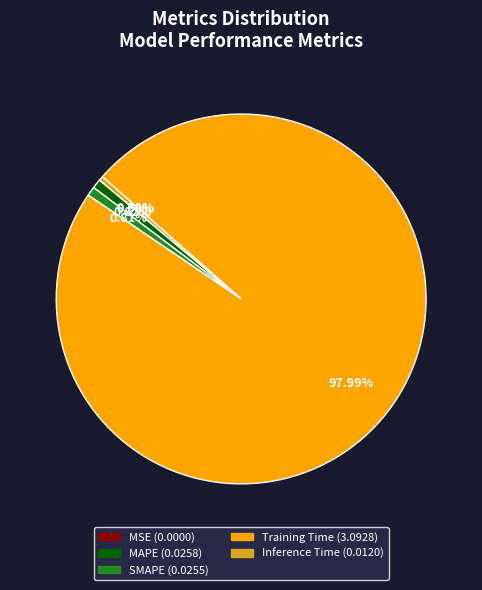

Does Inference Time represent more than half of the total?

No